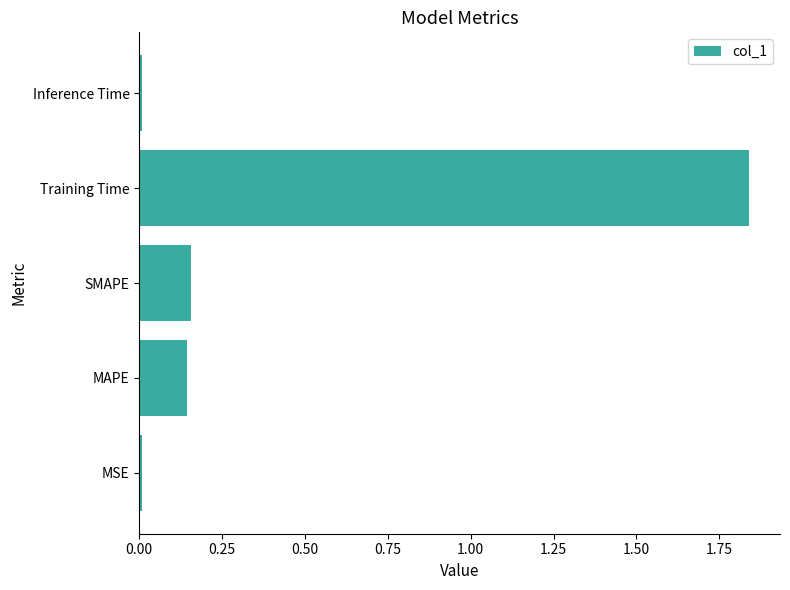

Is it true that the value at Training Time is 2.6?

False